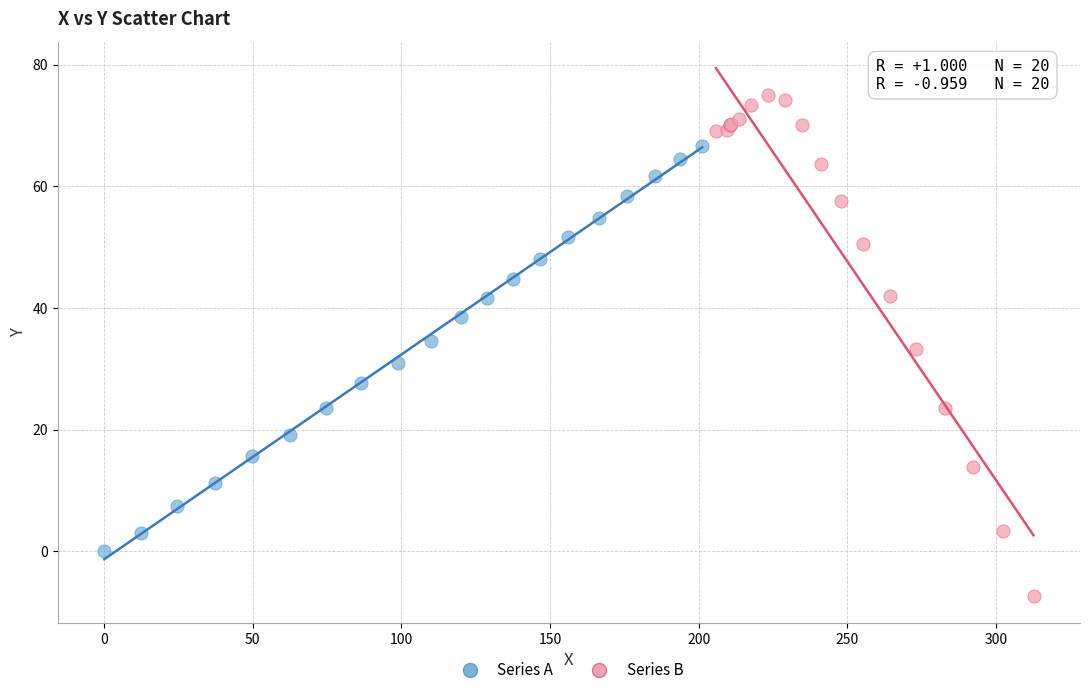

Which series has the widest spread of Y values?

Series B